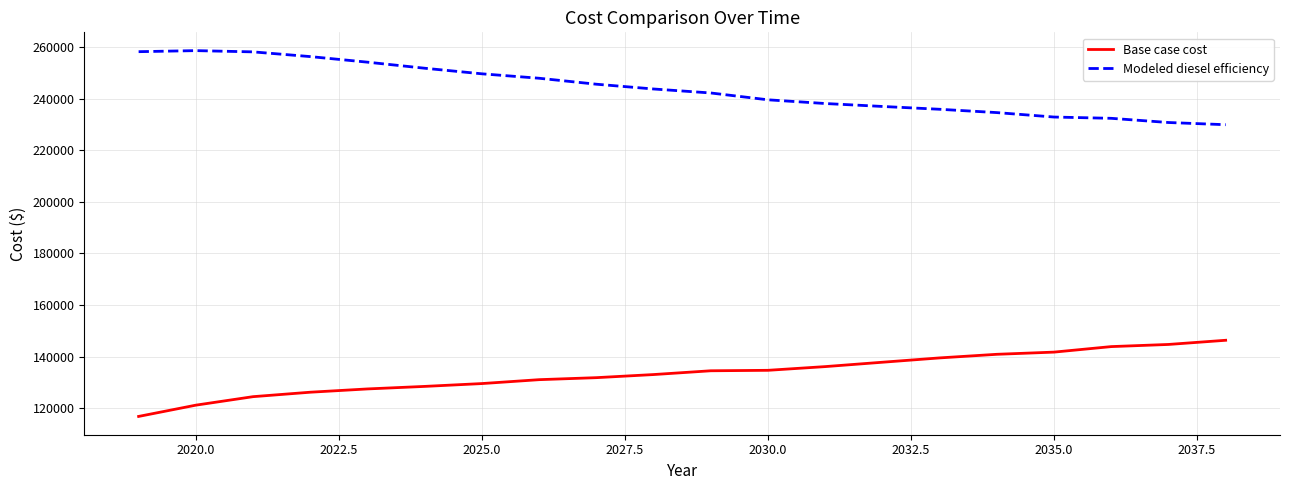

What is the lowest value of the Base case cost series?

116809.6